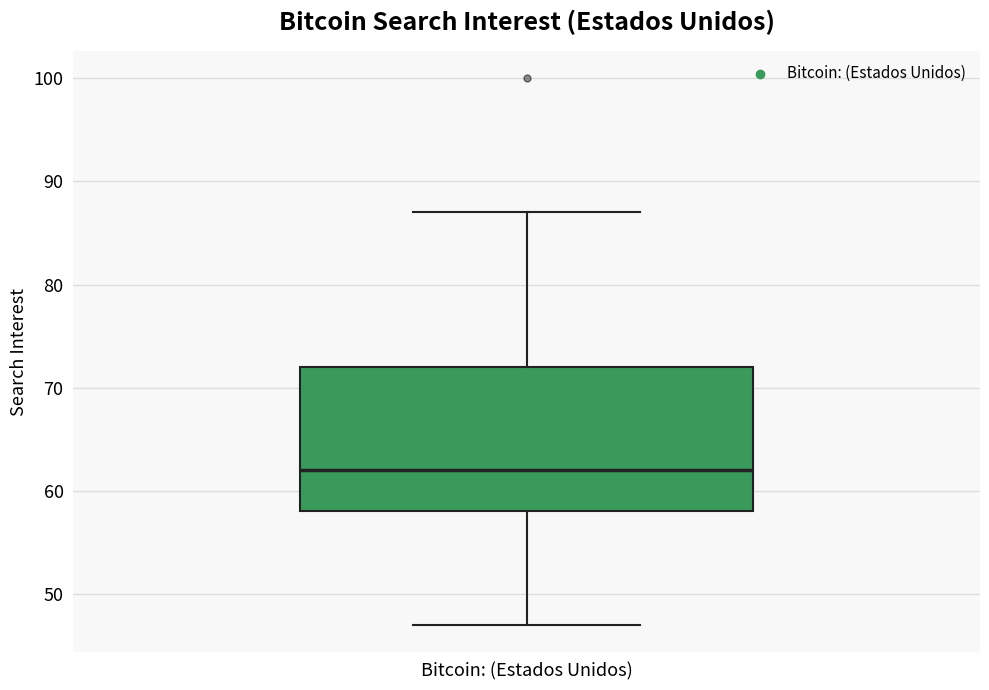

Transcribe this box plot: give where the median line is, the range the box spans, and where the two whiskers end, as read against the y-axis. The values are not printed on the chart, so give them approximately, as read against the axis.

median 62, box 58 to 72, whiskers 47 to 87